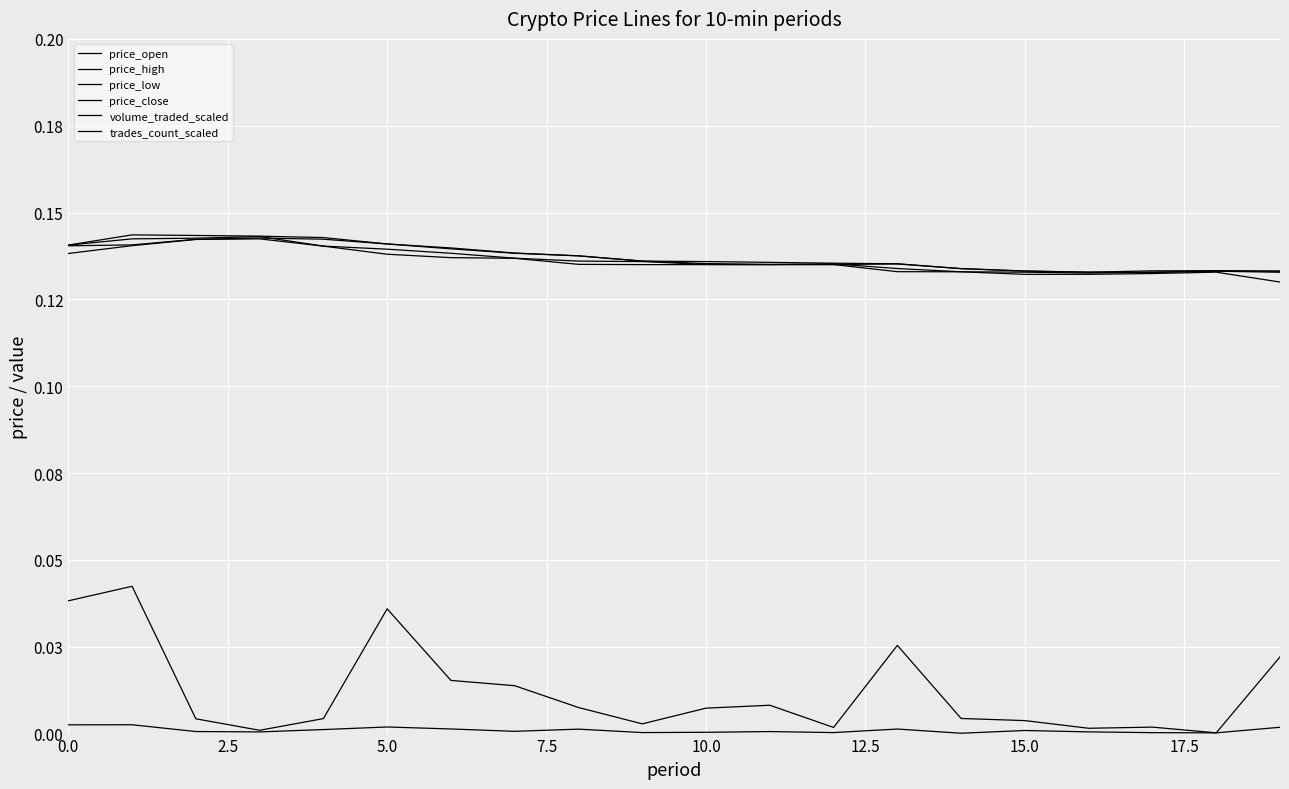

Is this an area chart (filled region under the line)?

No